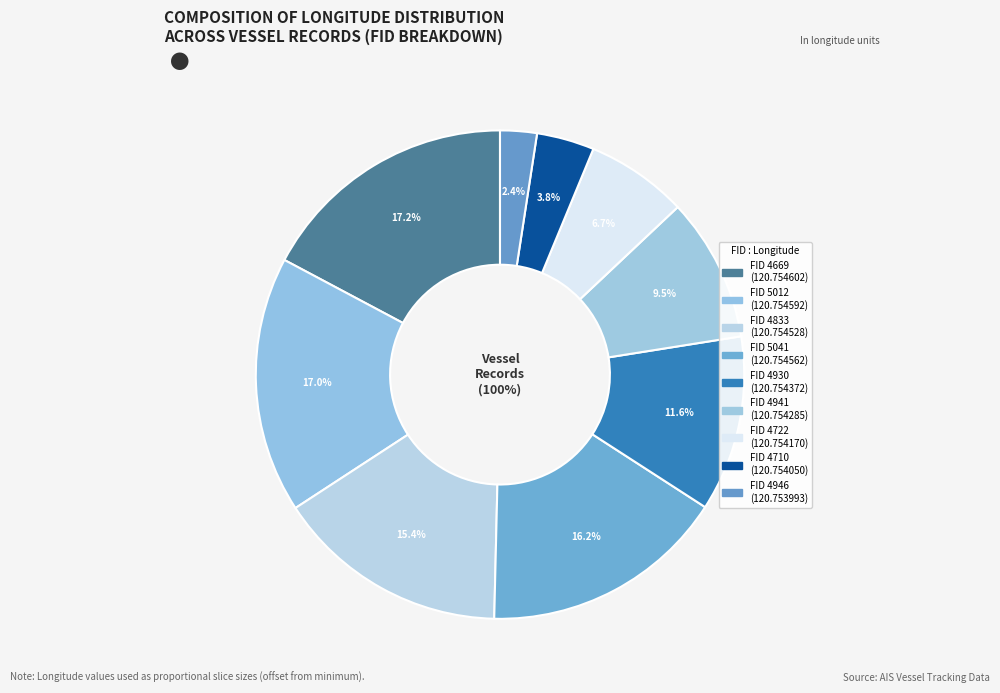

Rank the categories by value from highest to lowest.

4669, 5012, 5041, 4833, 4930, 4941, 4722, 4710, 4946